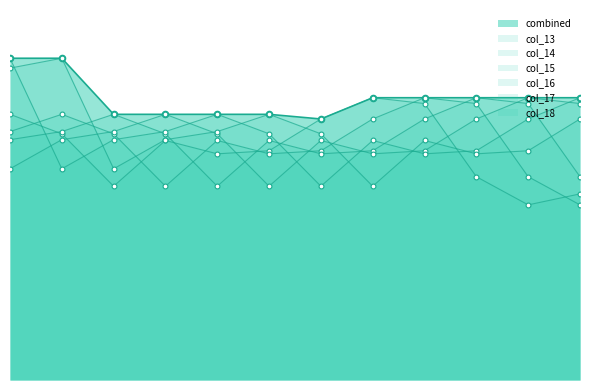

Does the chart have visible grid lines?

No